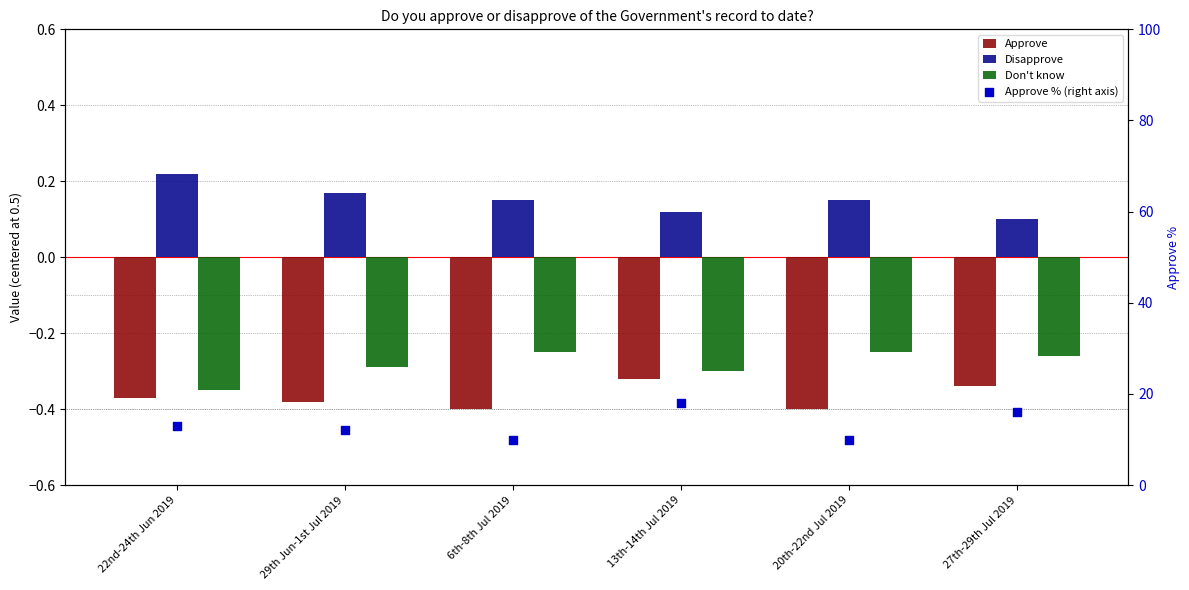

Which series contains the highest Y value?

Approve % (right axis)